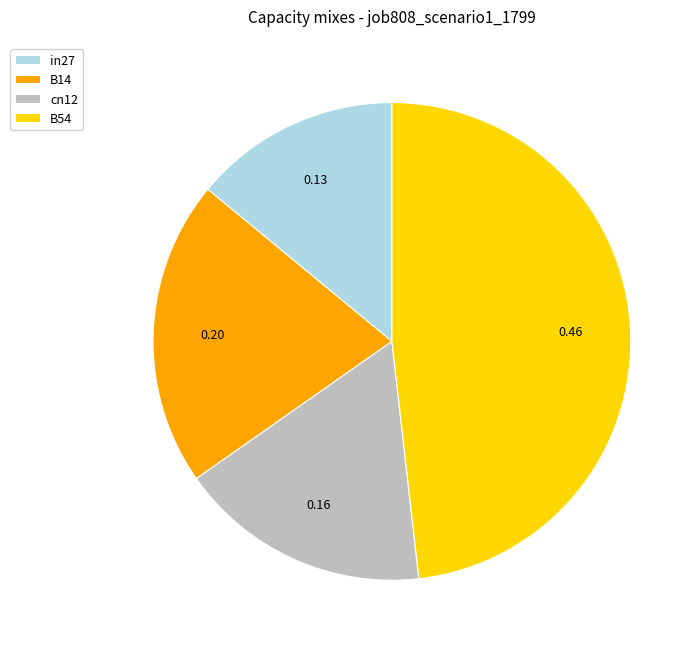

What is the smallest slice in the pie chart?

in27